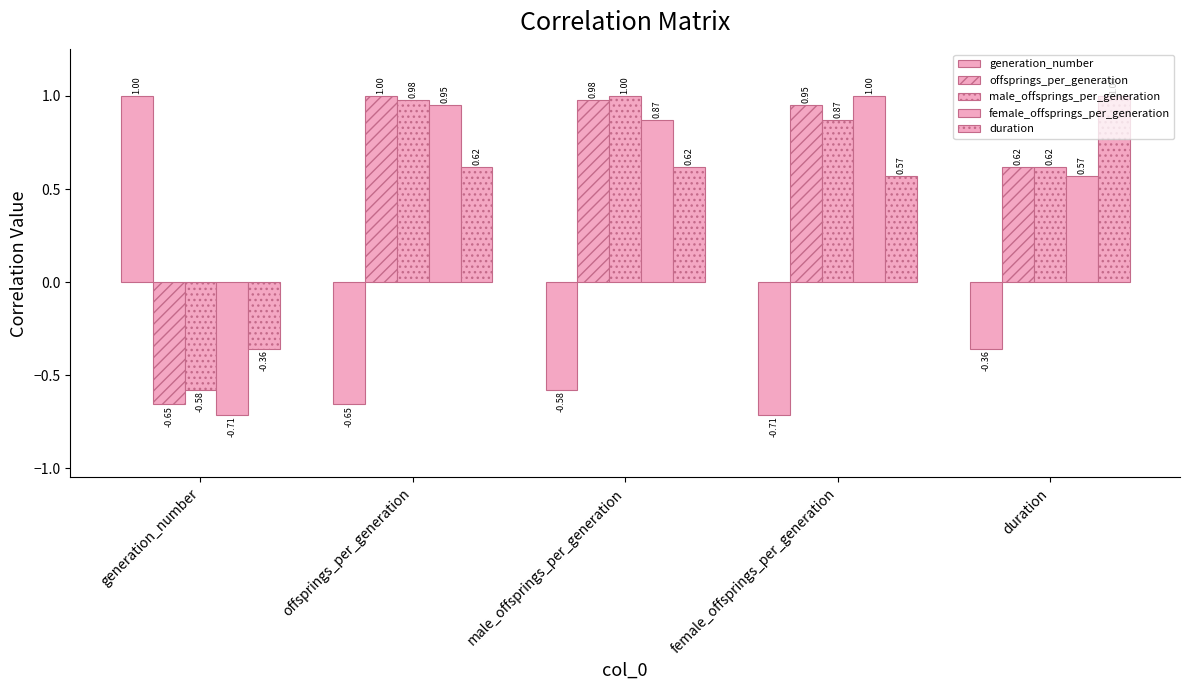

What is the average value of the offsprings_per_generation series?

0.6